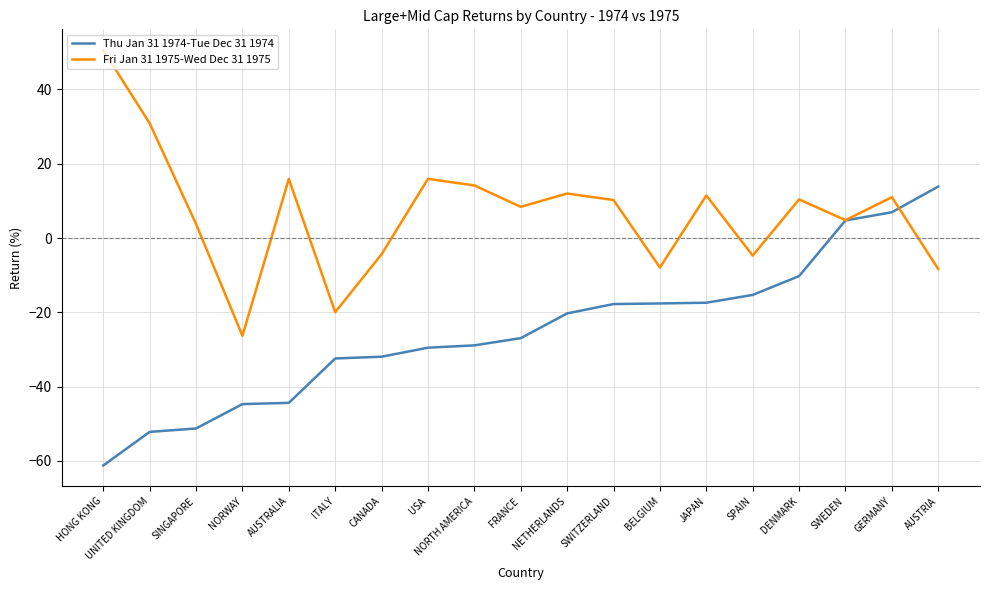

The Thu Jan 31 1974-Tue Dec 31 1974 series shows -47.3 at FRANCE. True or false?

False